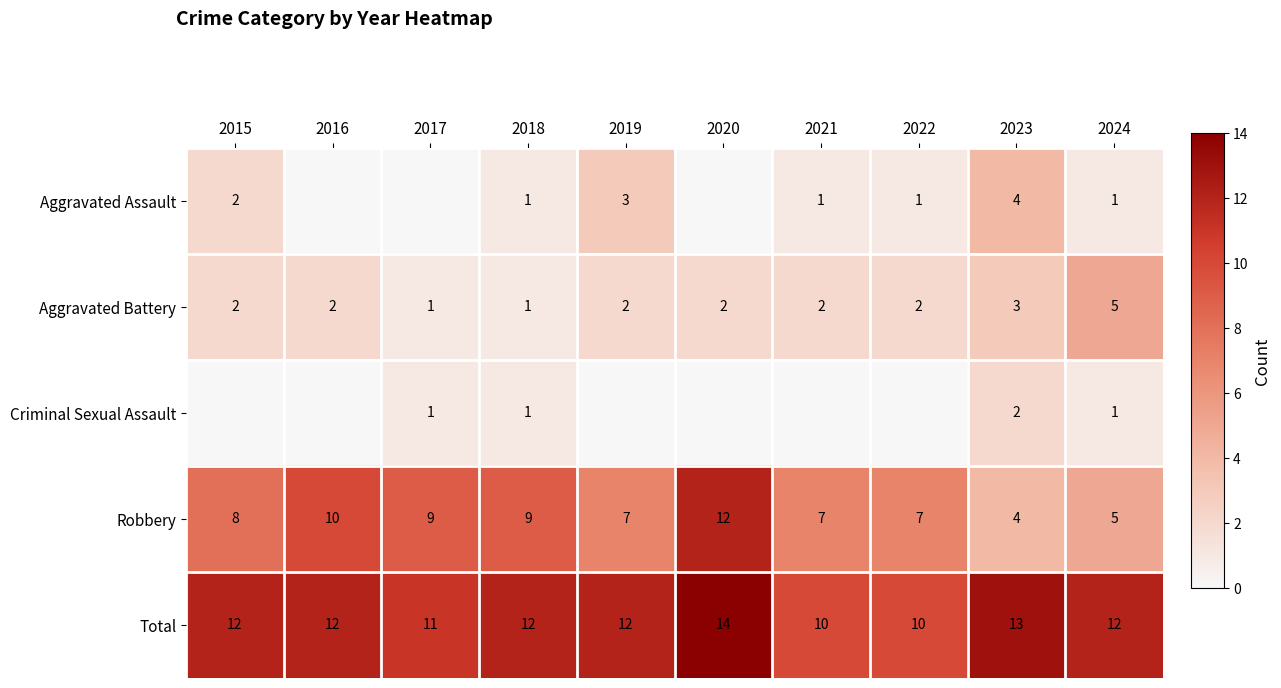

Count the Total values in the range 11 to 12.

6